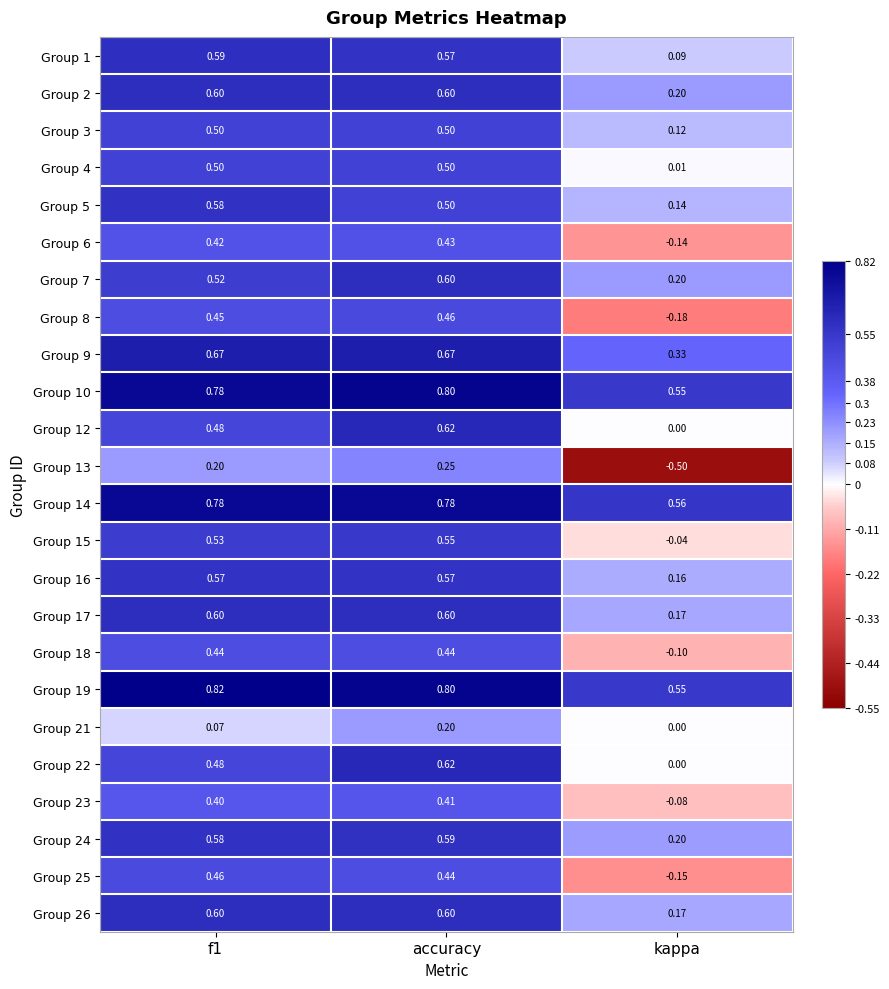

At how many categories does at least one series exceed 0?

3